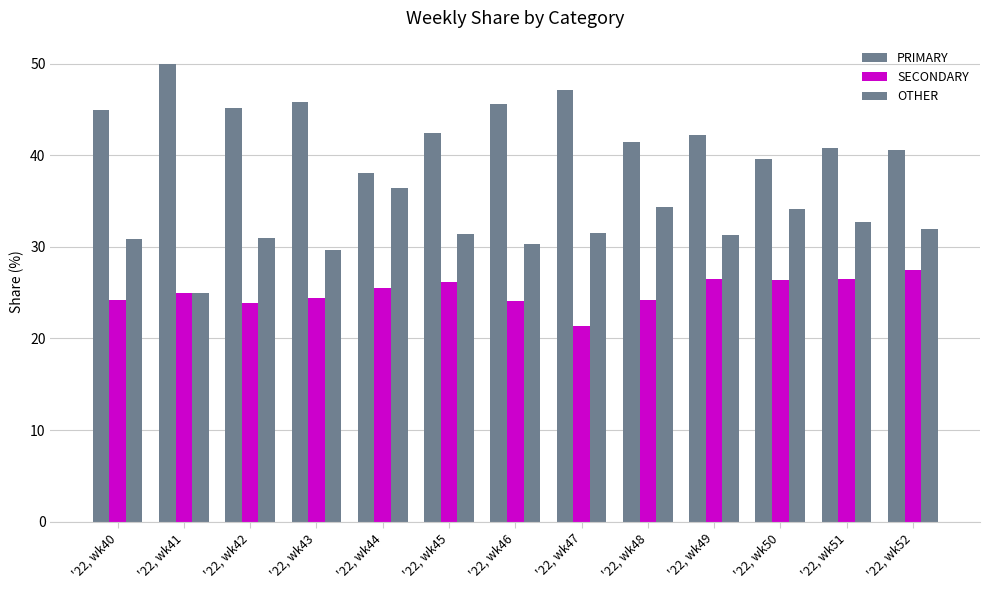

Which series has the largest total across all categories?

PRIMARY